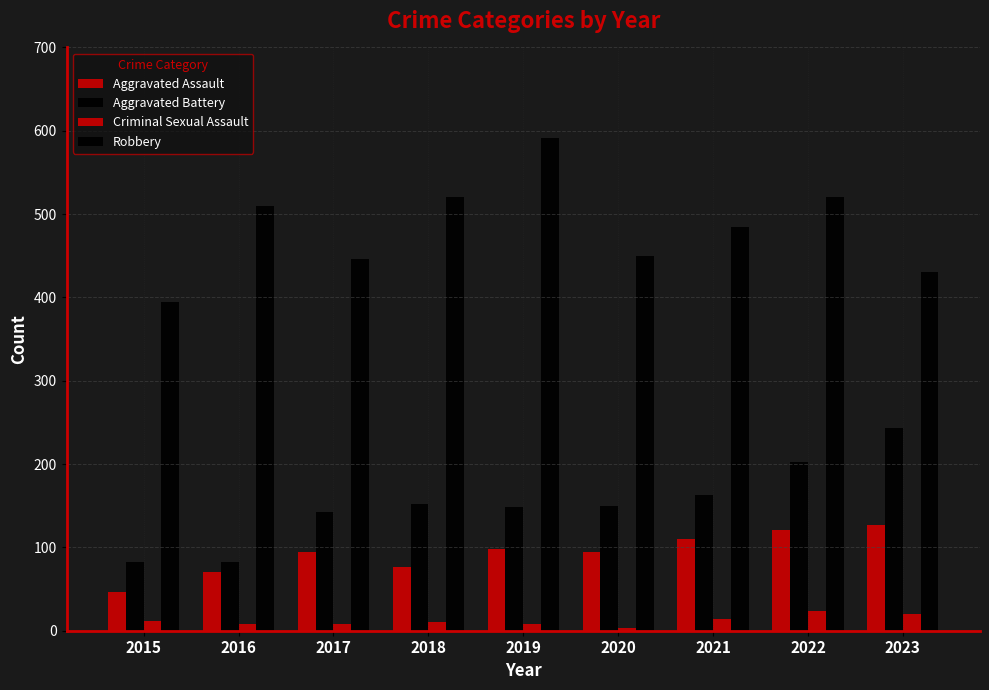

Which series has the widest spread of values?

Robbery